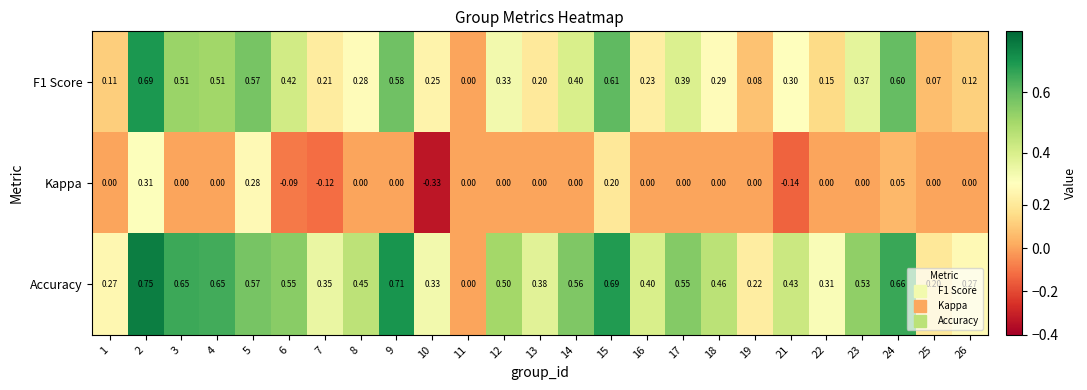

Which series changed the most between 12 and 22?

Accuracy